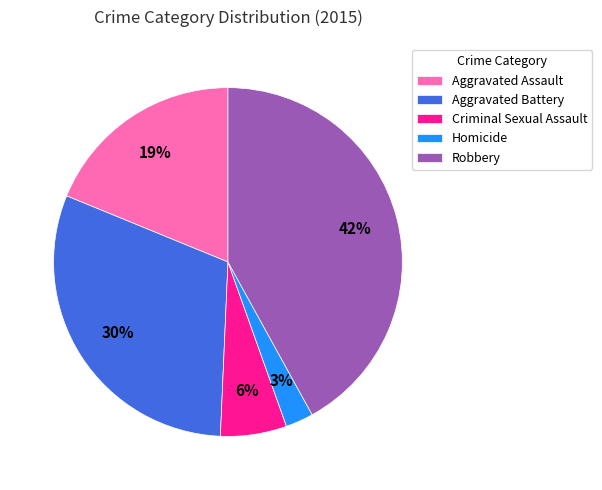

How many slices are in this pie chart?

5